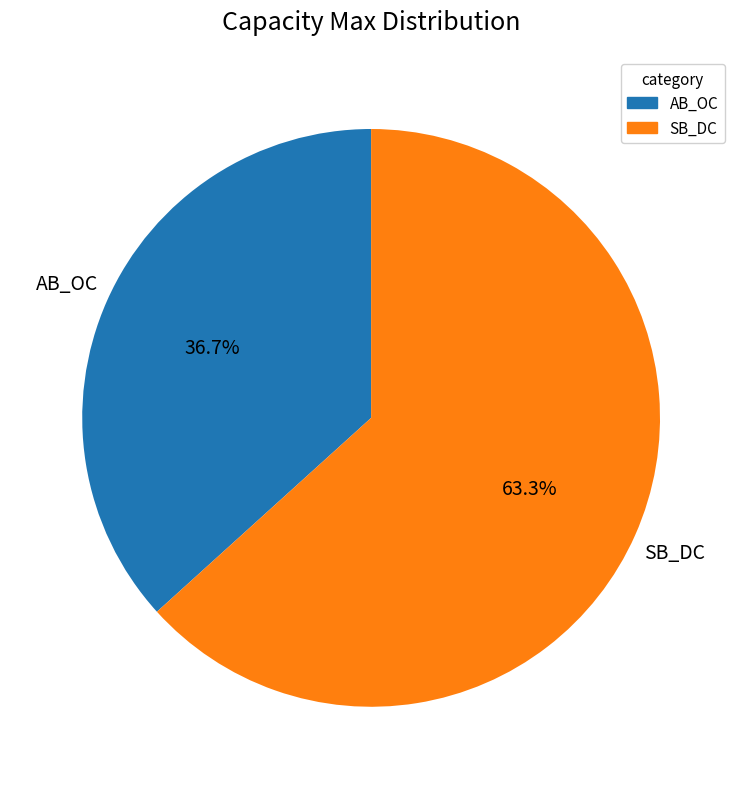

Combined, what portion of the pie is AB_OC and SB_DC?

100.0%